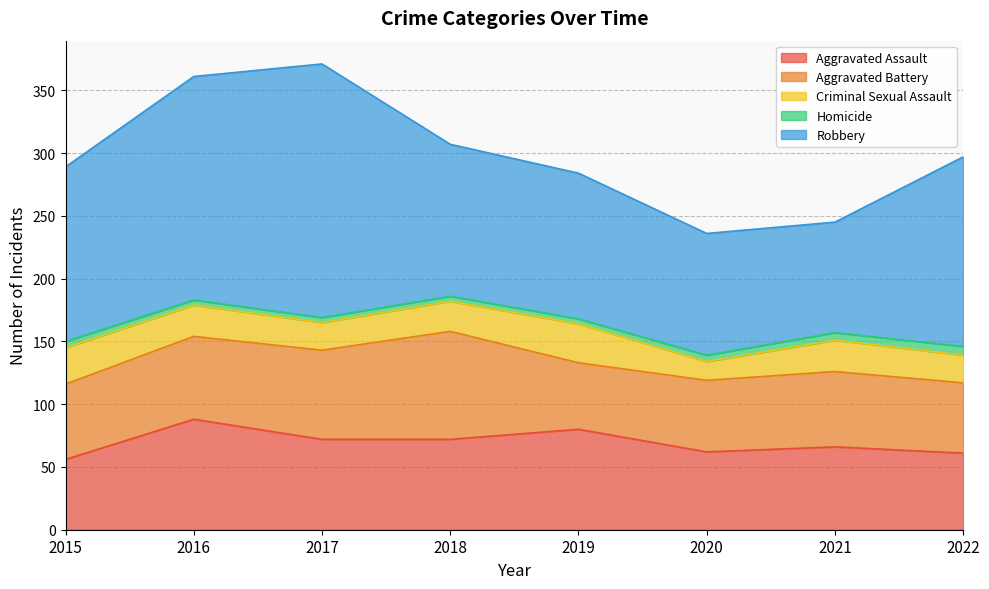

What is the total value across all series at 2015?

289